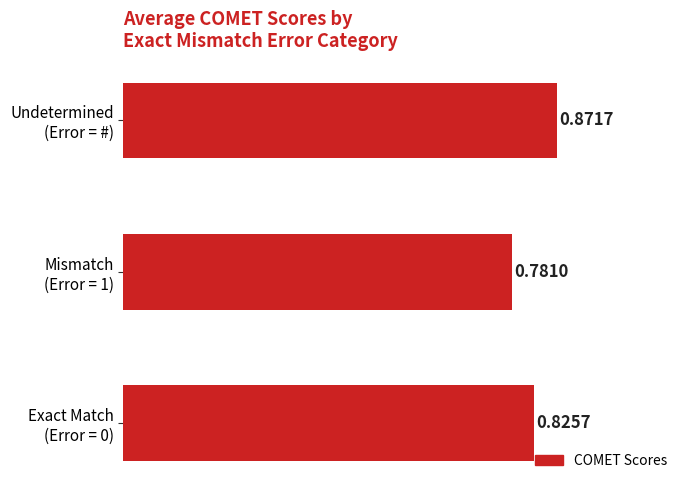

What is the sum of all values?

2.5